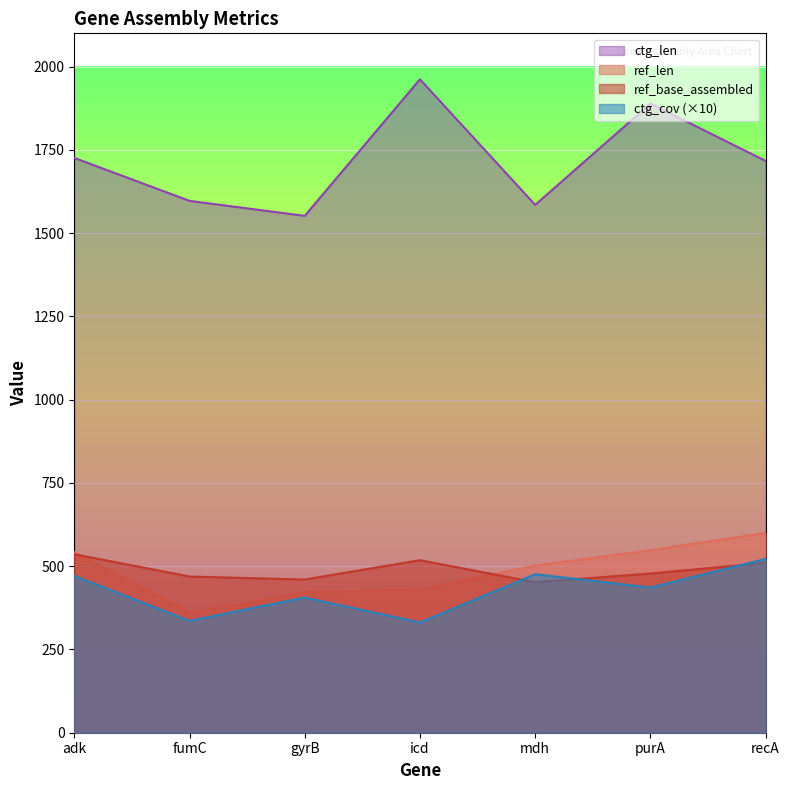

Where is ref_len nearest to the value 480?

mdh